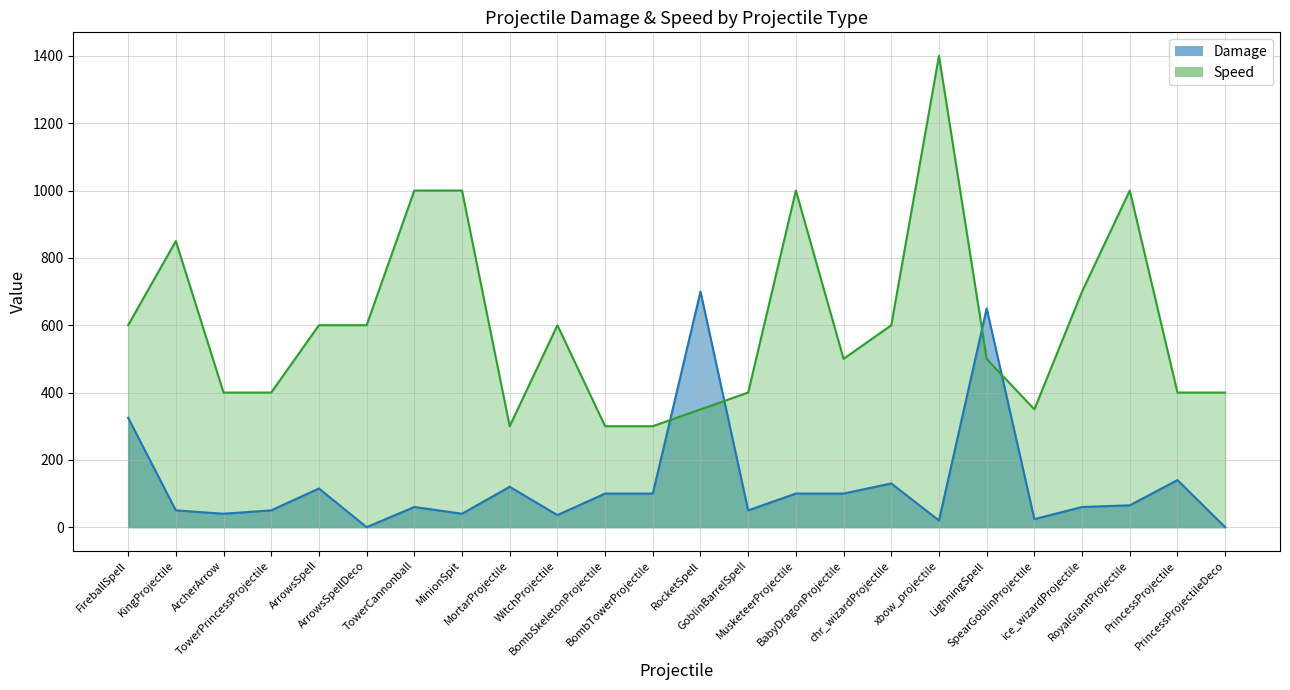

Is the value of Speed at TowerCannonball greater than the value of Damage at SpearGoblinProjectile?

Yes